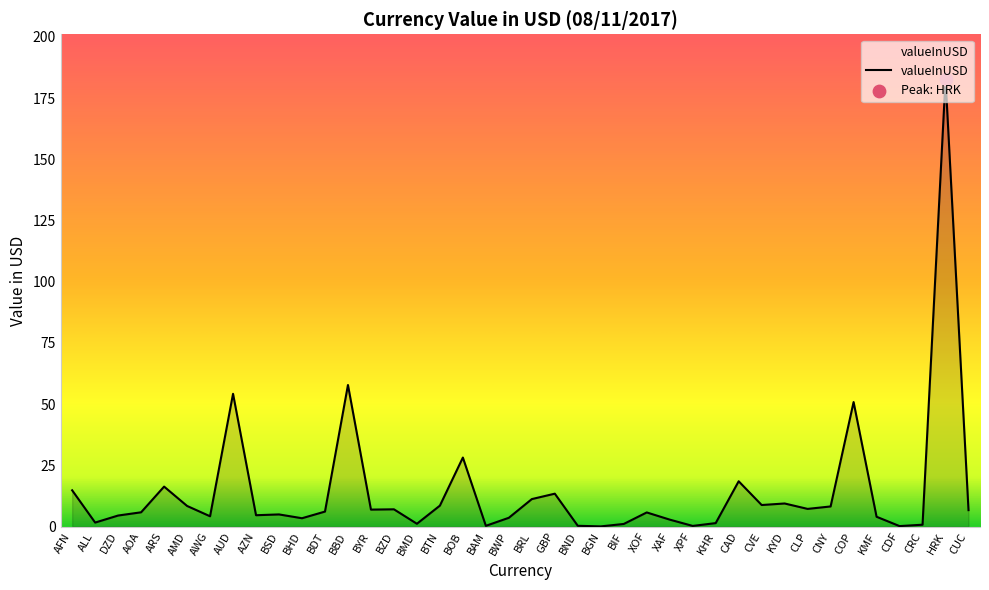

What is the ratio of the value at XPF to the value at BHD?

0.1